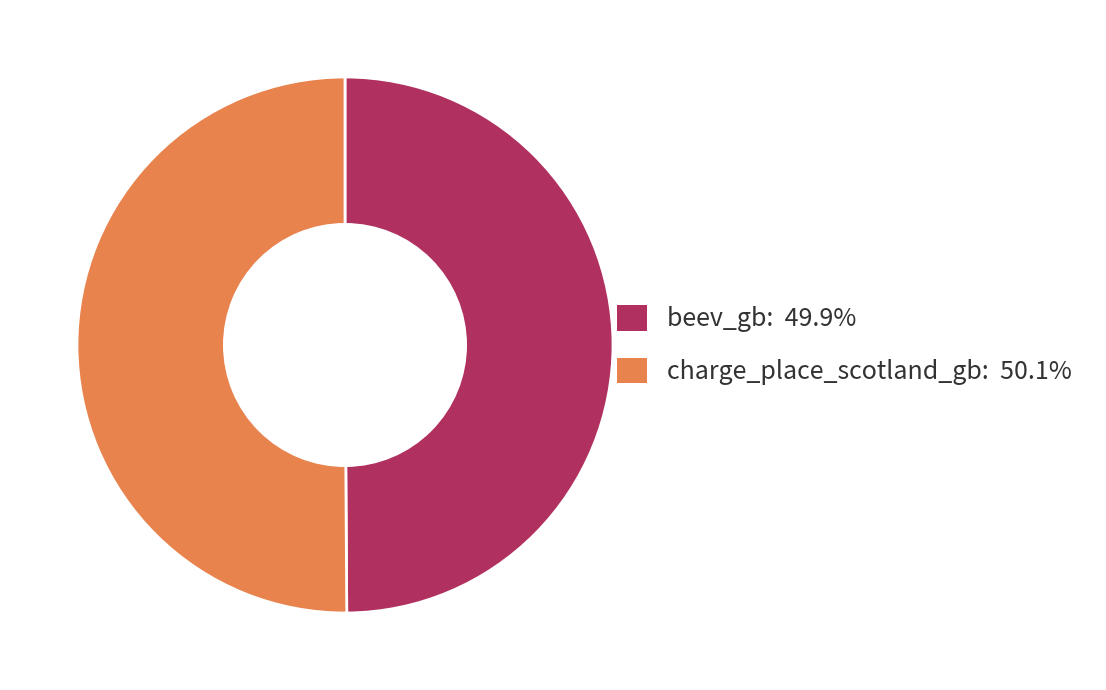

Combined, do charge_place_scotland_gb: 50.1% and beev_gb: 49.9% account for over 50%?

Yes